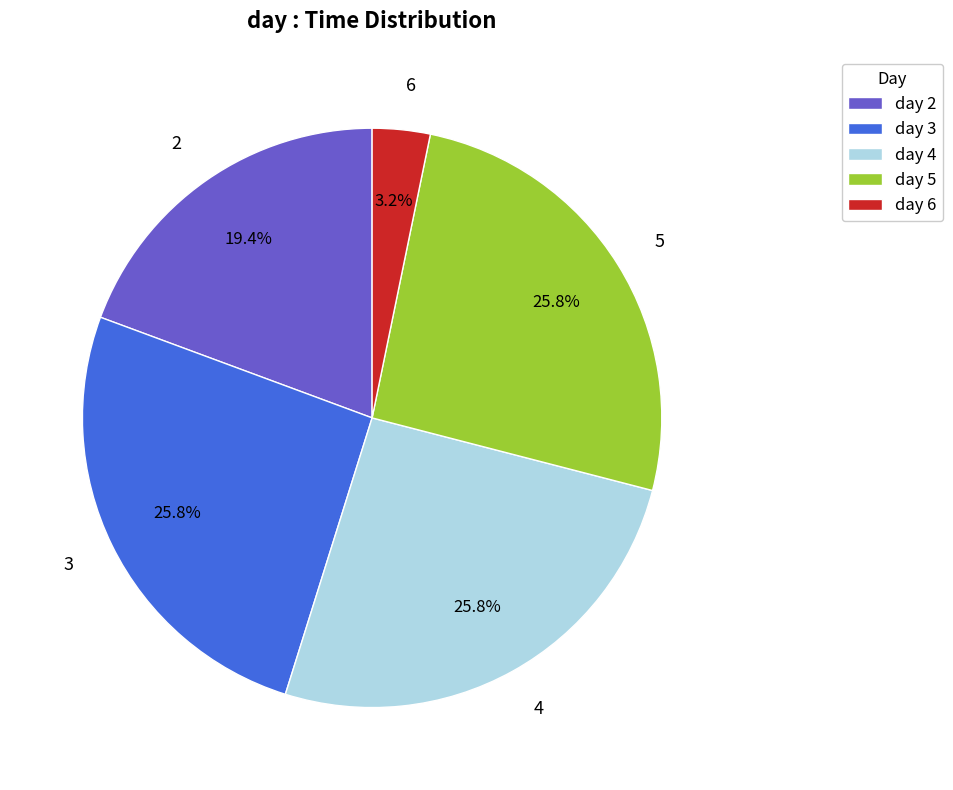

Is there a majority slice in this chart?

No